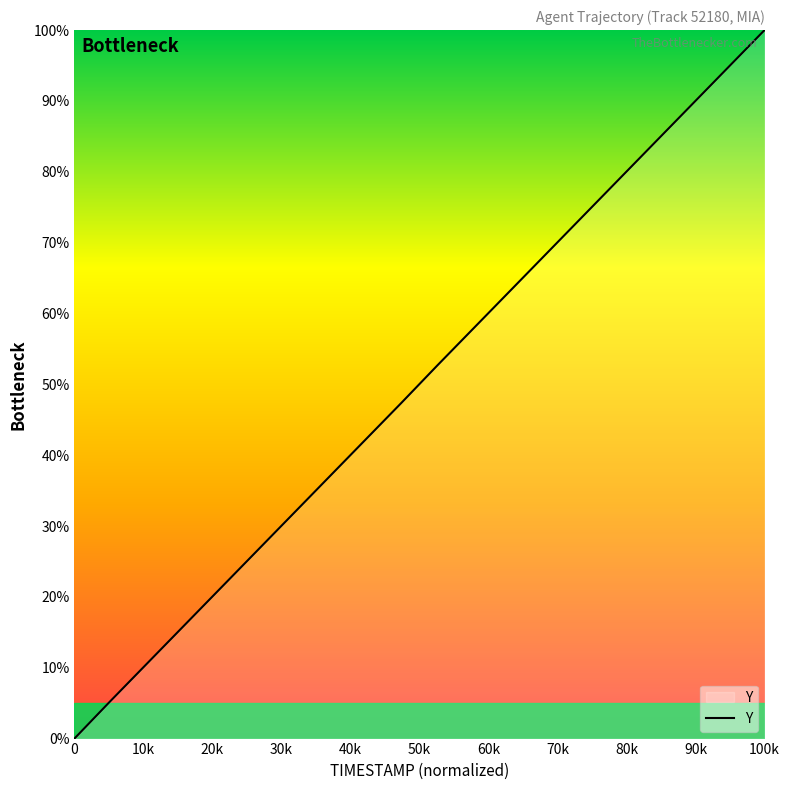

What is the greatest value displayed?

100.0